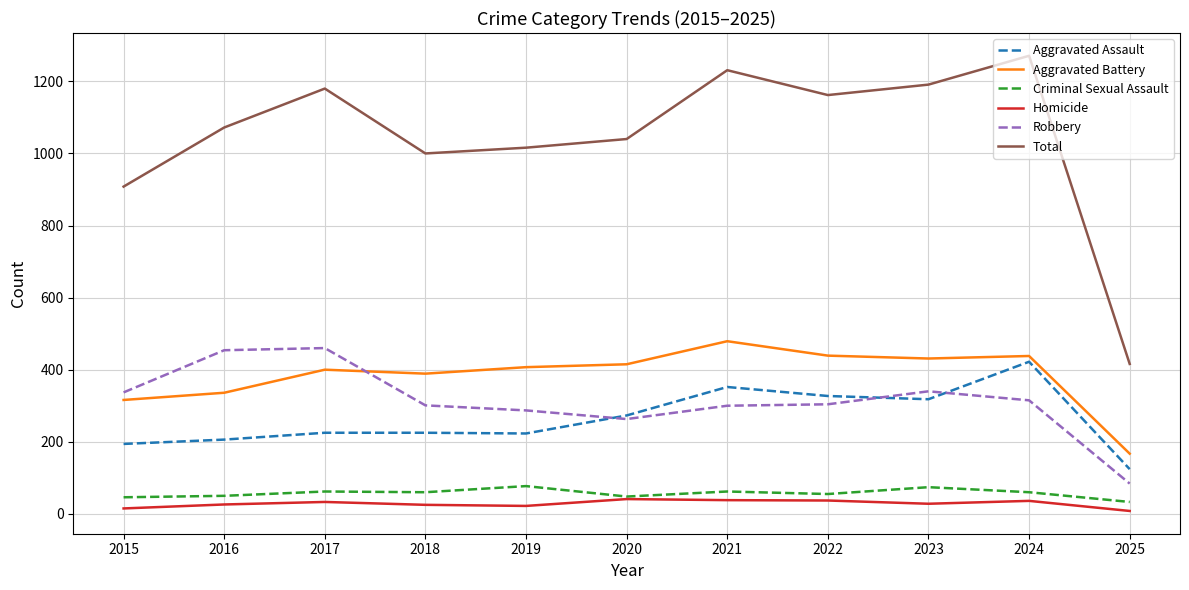

What is the lowest value of the Criminal Sexual Assault series?

33